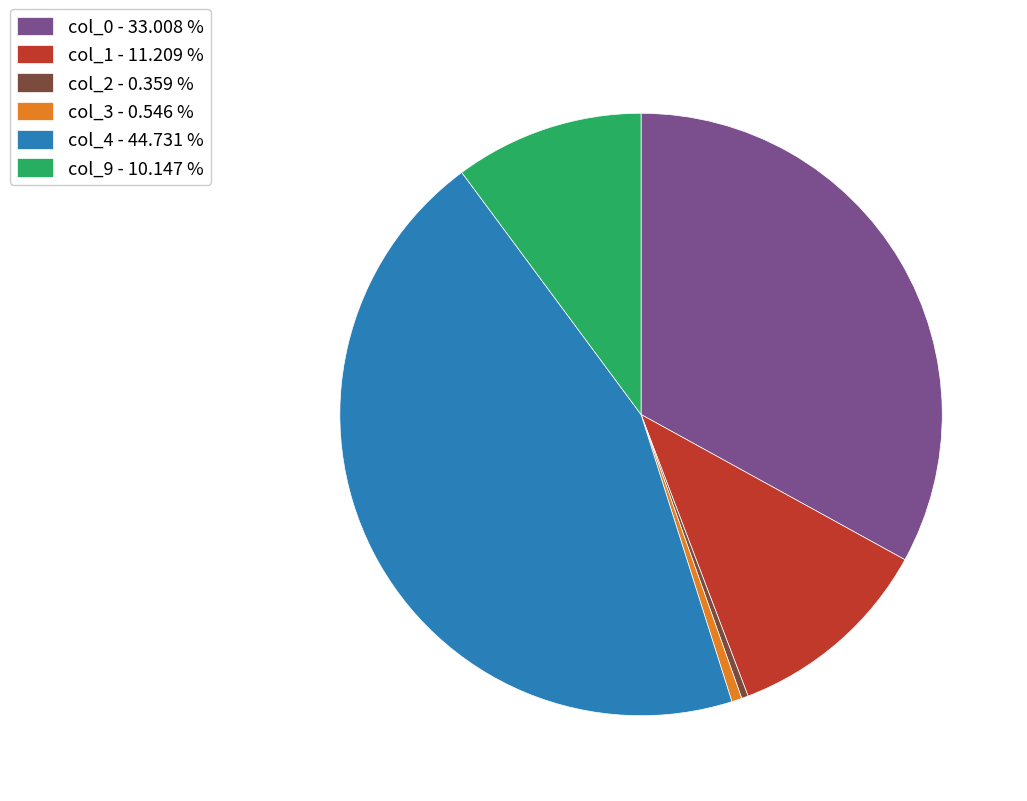

Combined, do col_3 - 0.546 % and col_0 - 33.008 % account for over 50%?

No